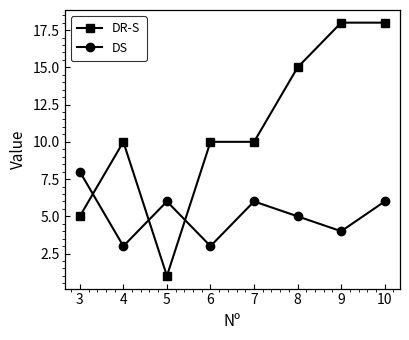

What is the approximate value of DR-S at 6?

10